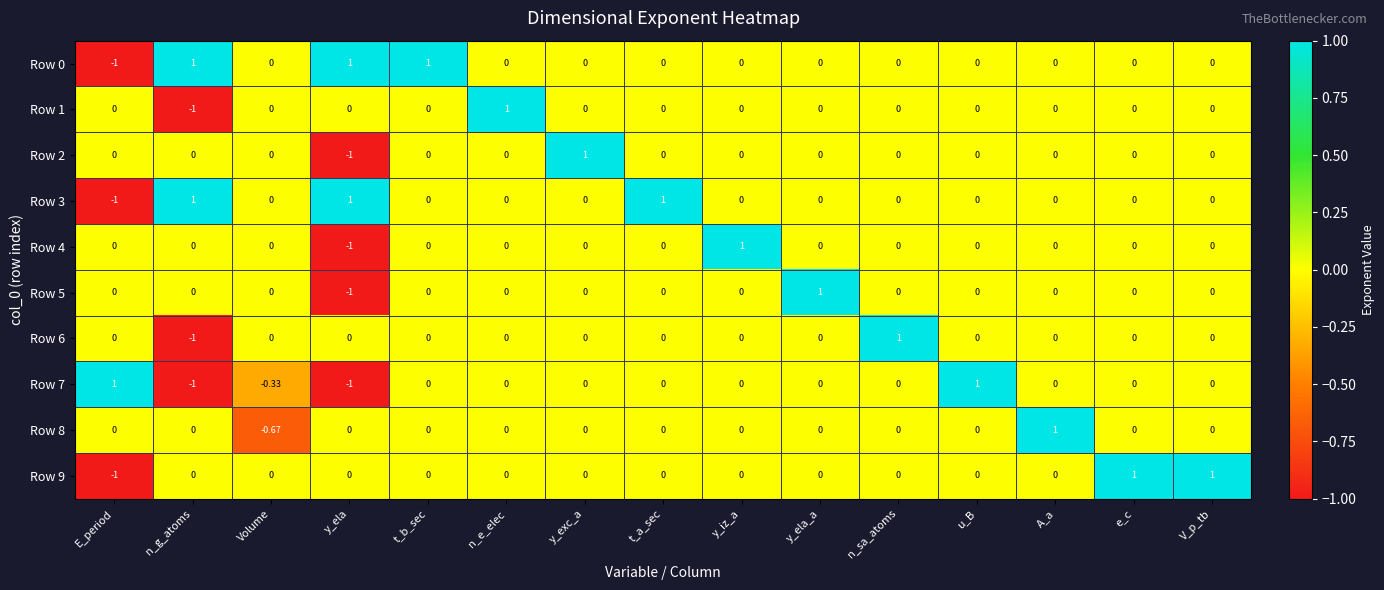

Is the value of Row 1 at y_iz_a greater than the value of Row 9 at V_p_tb?

No